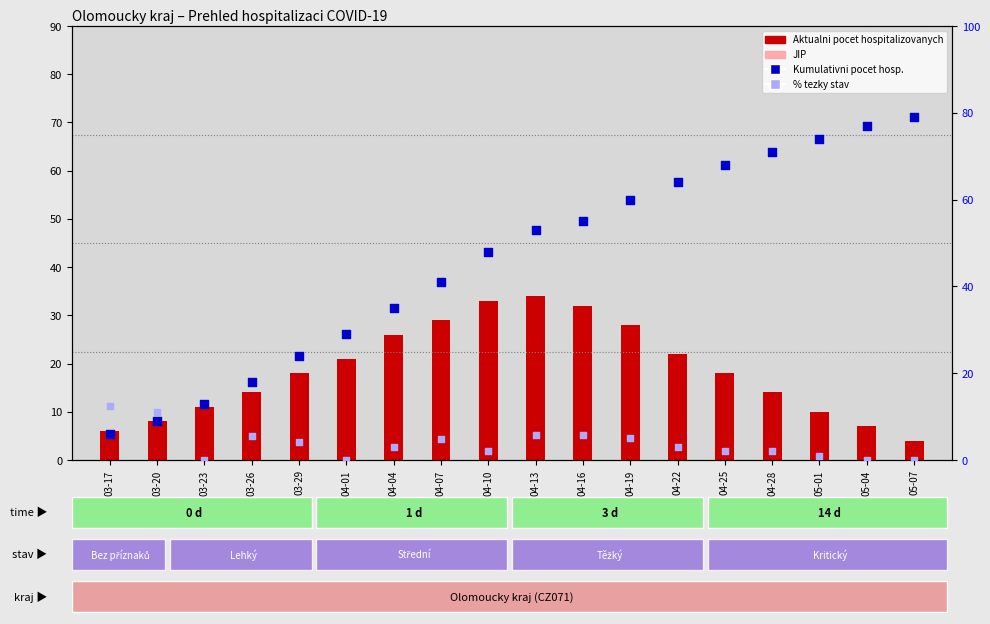

Which series has the largest total across all categories?

Kumulativni pocet hospitalizovanych